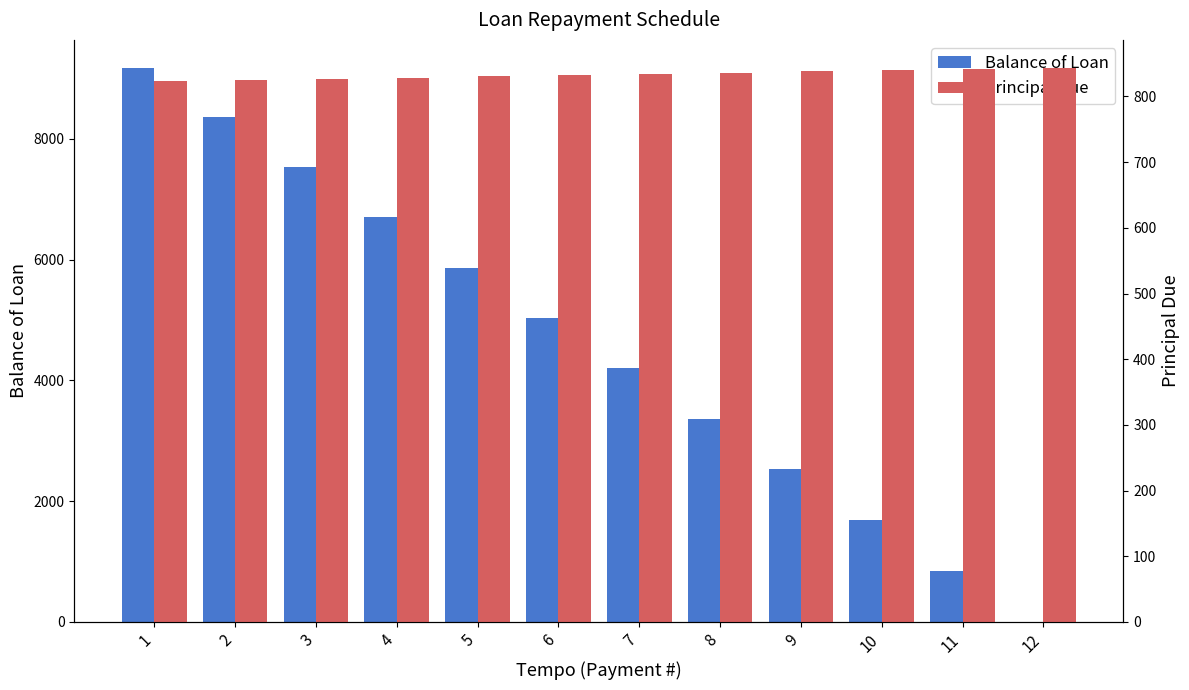

Rank the categories by Balance of Loan value from lowest to highest.

12, 11, 10, 9, 8, 7, 6, 5, 4, 3, 2, 1